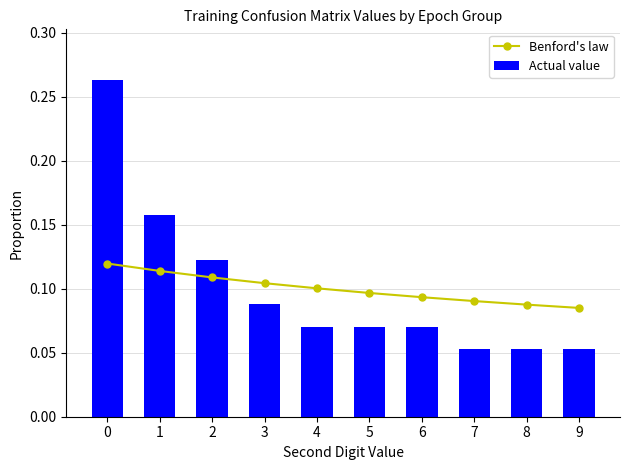

Rank the categories by Actual value value from lowest to highest.

7, 8, 9, 4, 5, 6, 3, 2, 1, 0